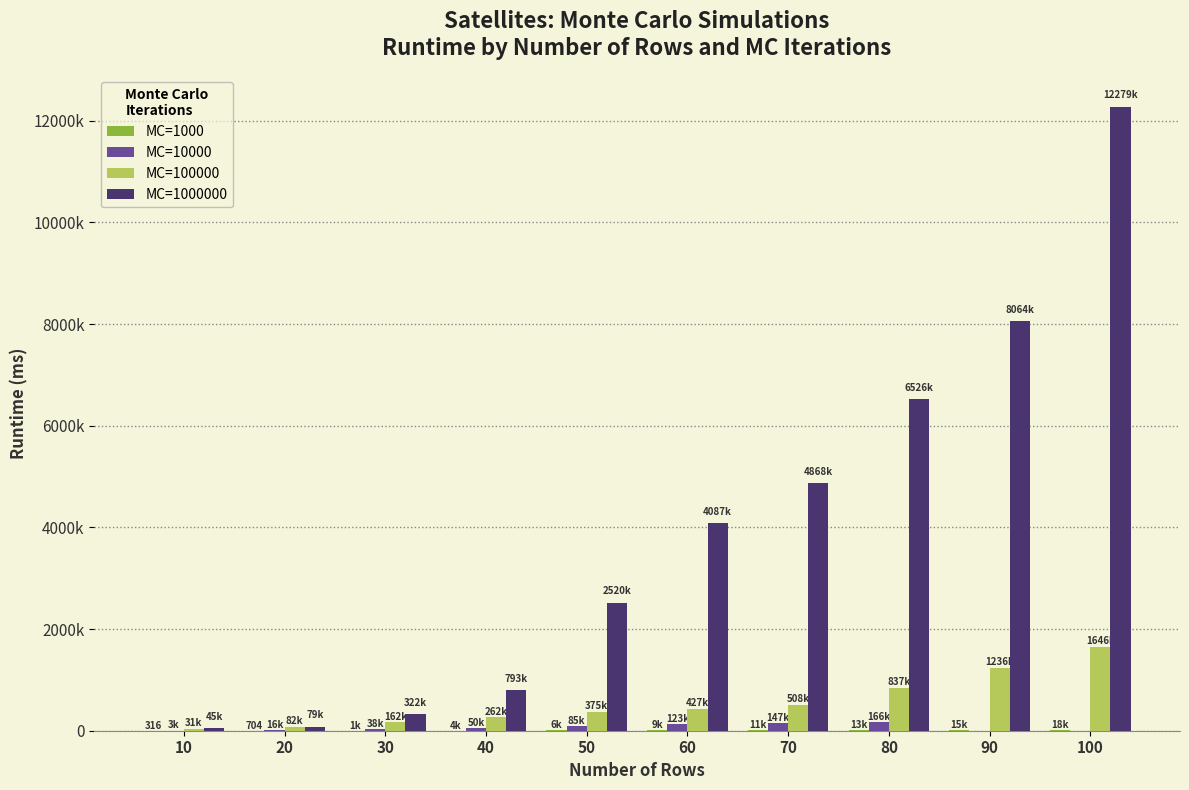

How many data points does each series have?

10